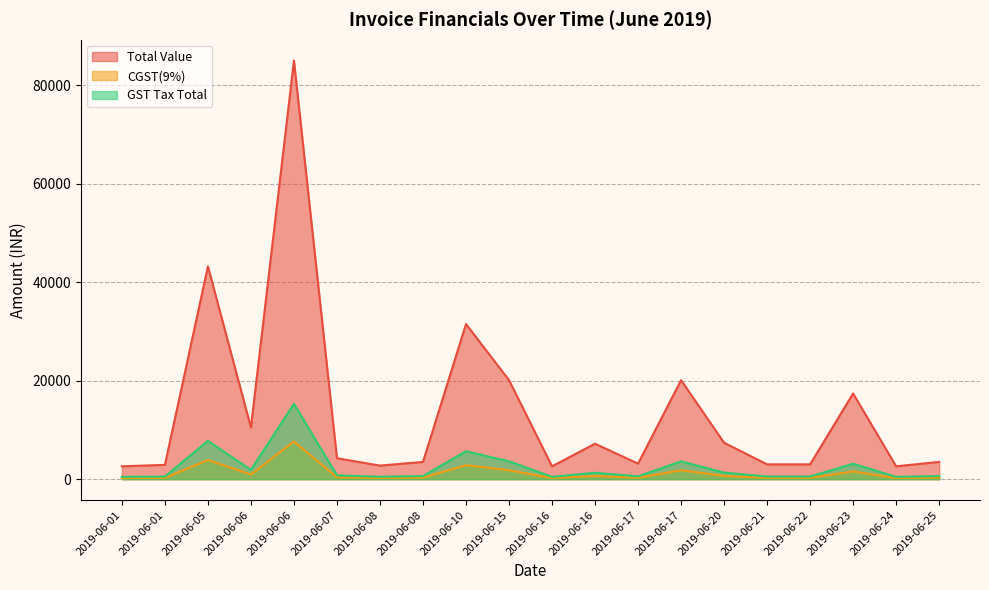

Does the chart have visible grid lines?

Yes